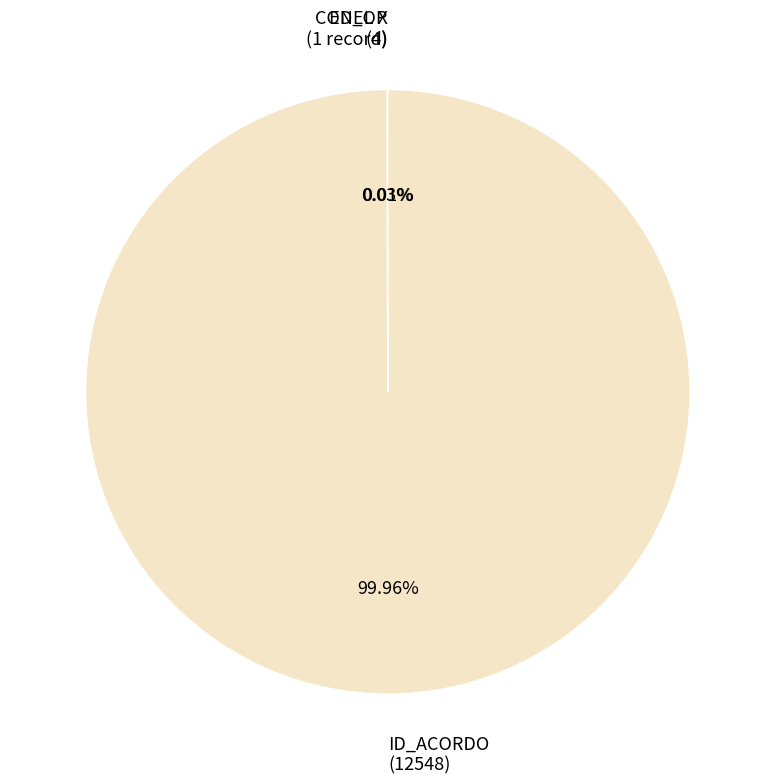

Is ID_ACORDO (12548) the majority of the pie?

Yes